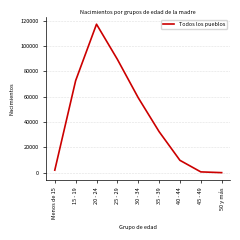

What is the change in value from 20 - 24 to 30 - 34?

-58000